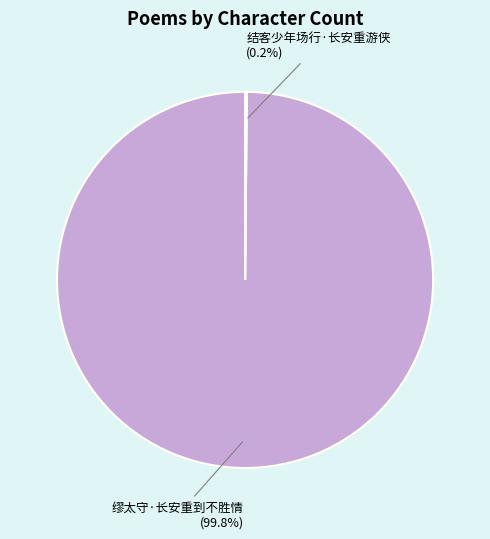

To the nearest percent, what percentage of the pie is 缪太守·长安重到不胜情?

100%